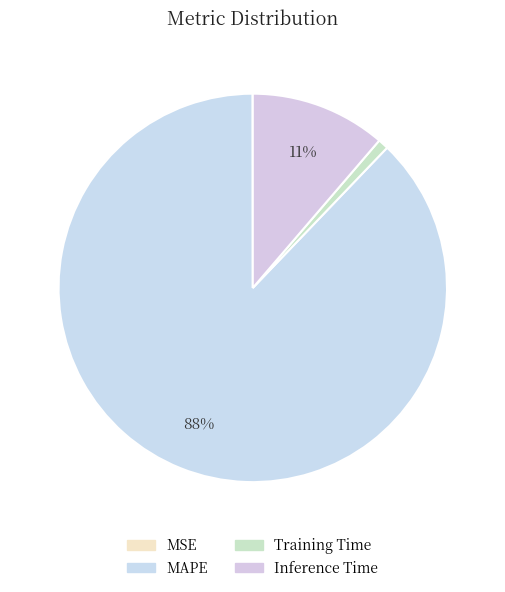

How many segments does this pie chart have?

4